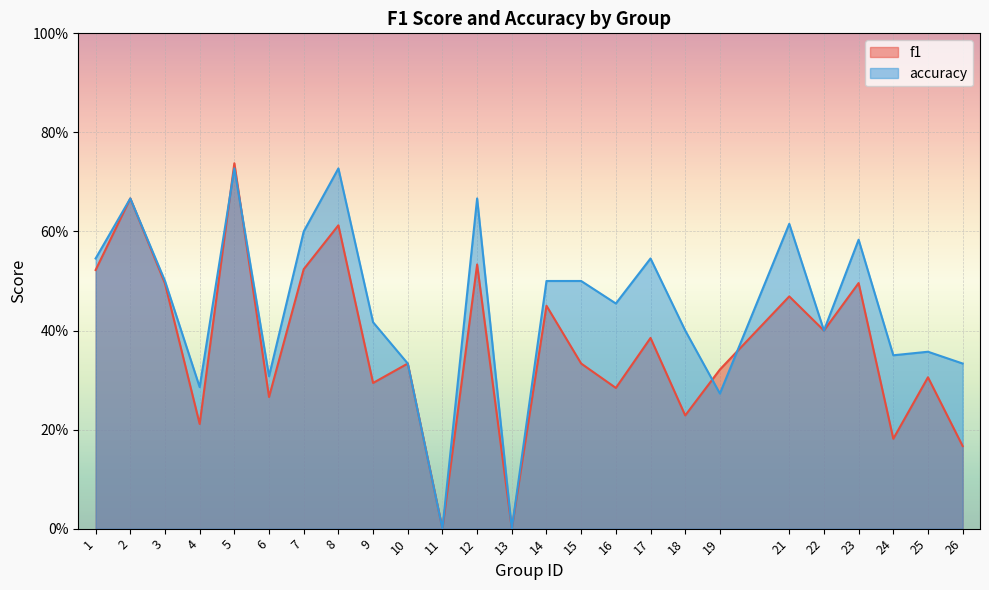

At which category does f1 reach its first local valley?

4